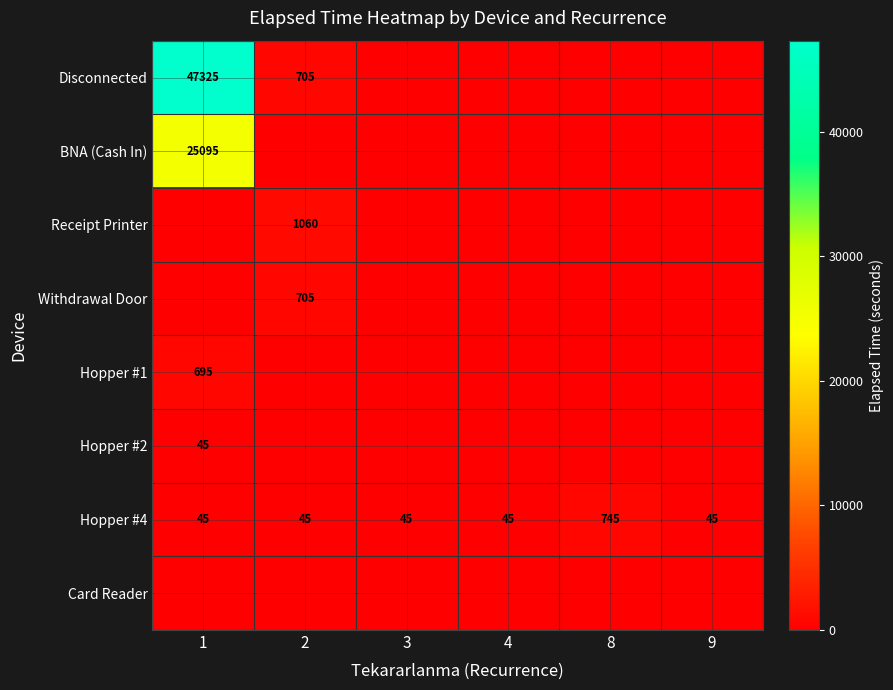

At how many categories does at least one series exceed 8608?

1